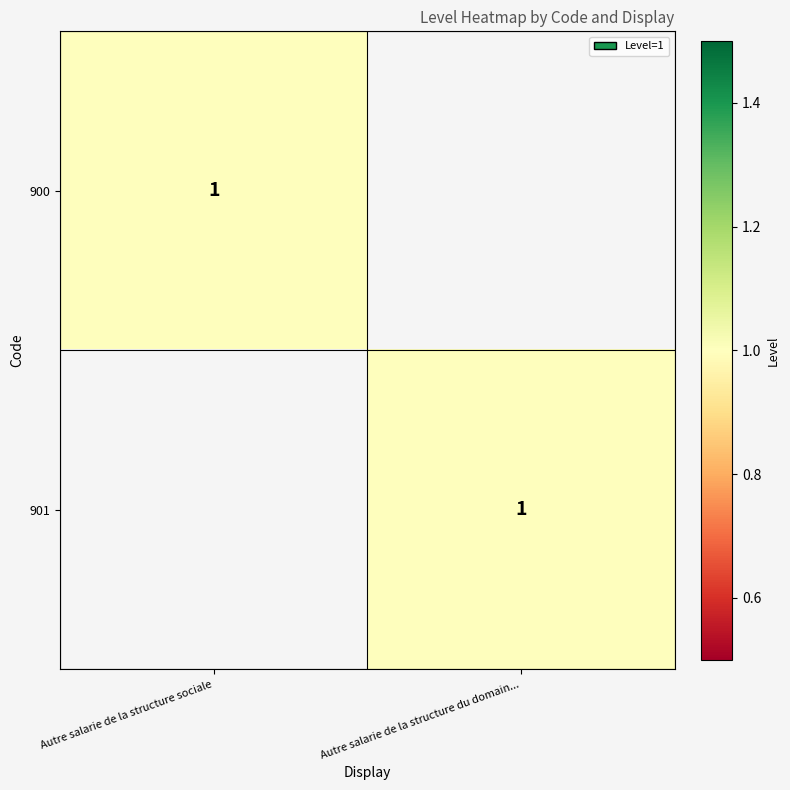

The value of 901 at Autre salarie de la structure du domain... is 1. True or false?

True